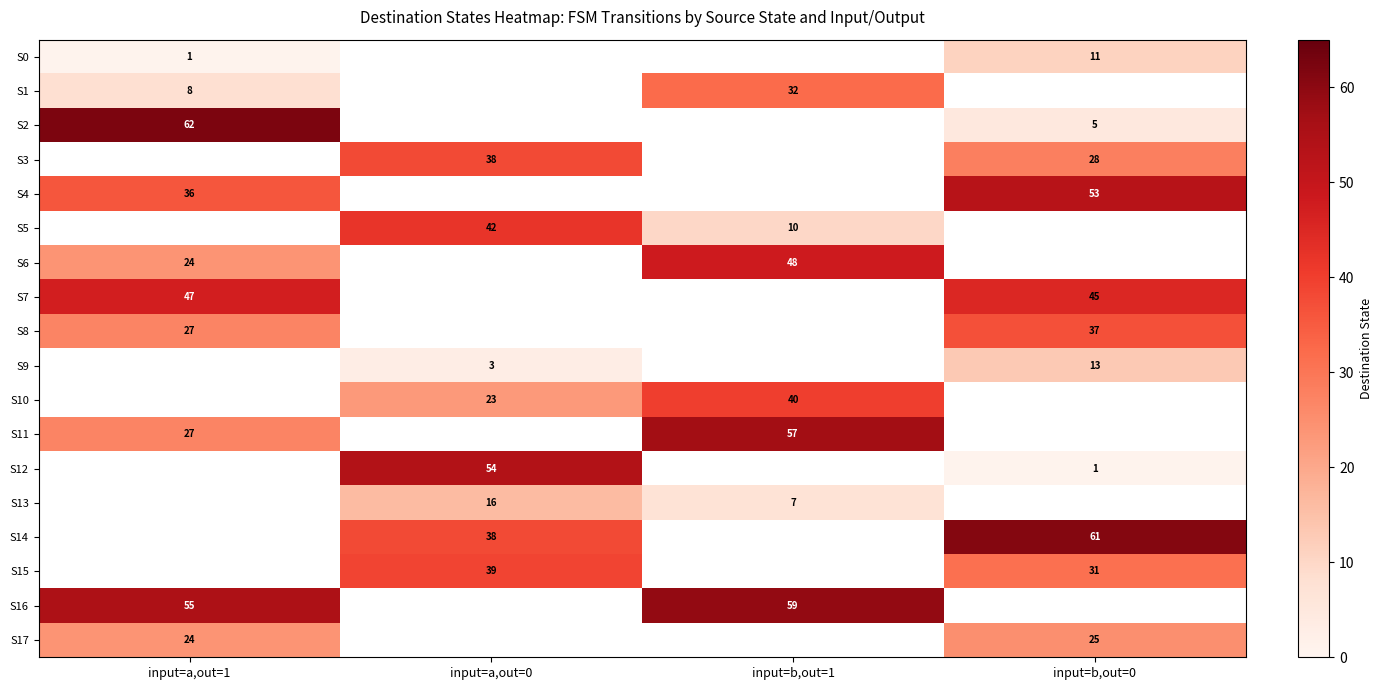

True or false: S3 has a value of 11.9 at input=a,out=0.

False